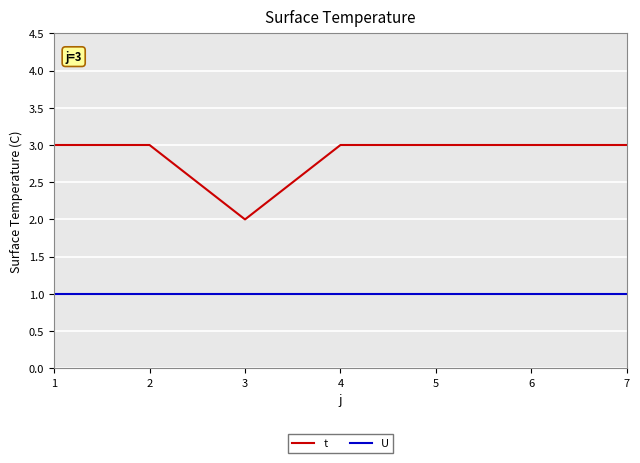

What is the approximate value of U at 5?

1